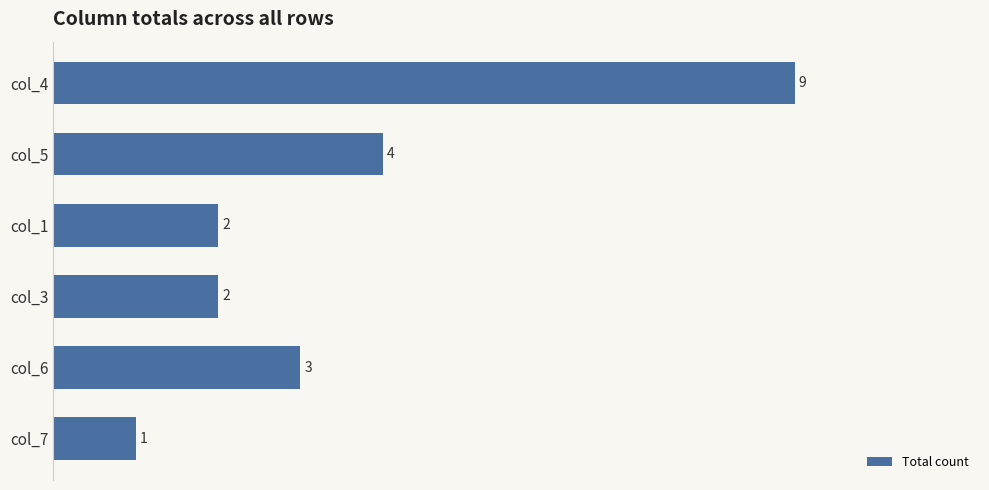

What is the smallest value displayed?

1